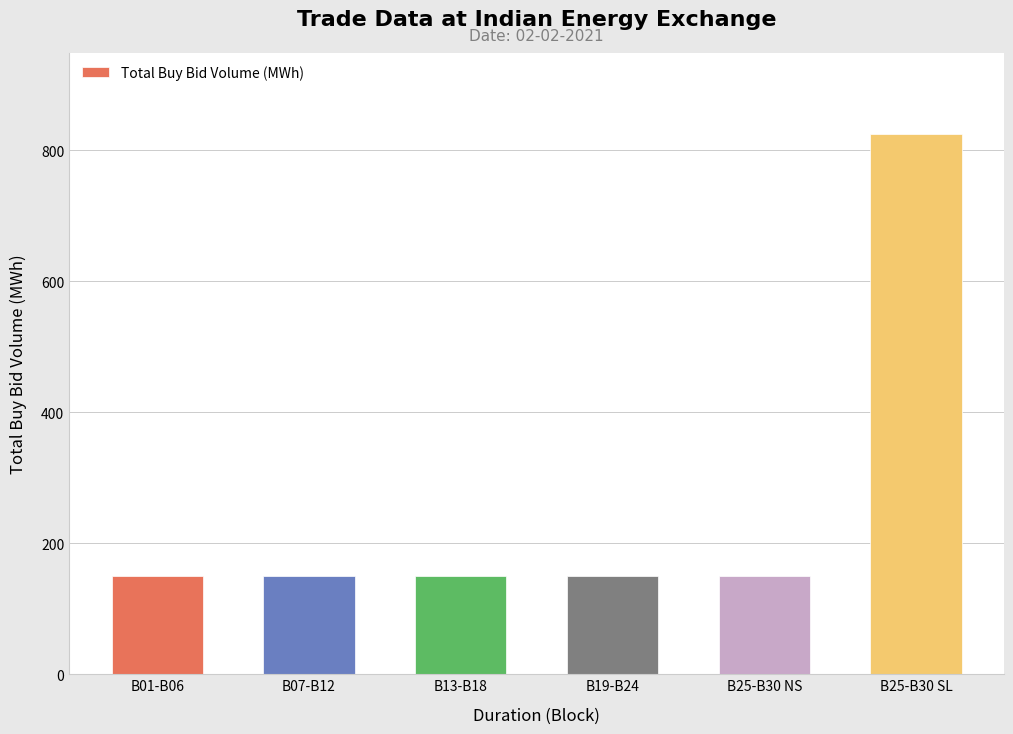

True or false: the data shows 825 at B25-B30 SL.

True